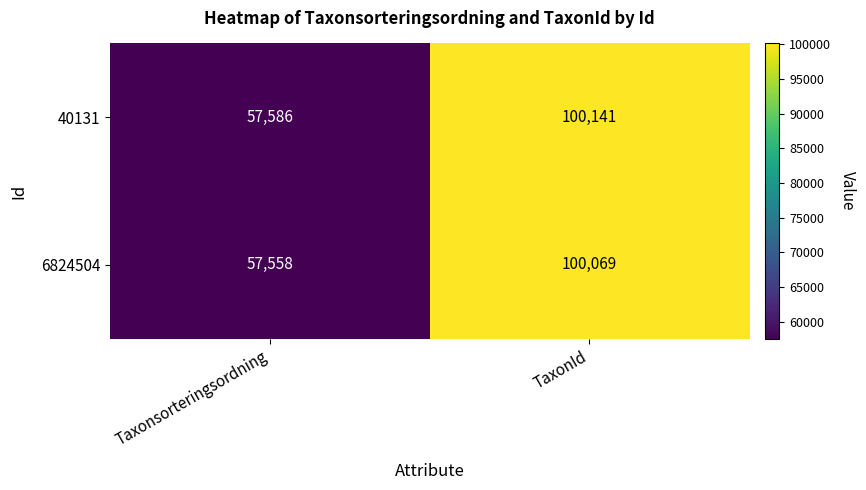

Where is 6824504 nearest to the value 78813?

Taxonsorteringsordning